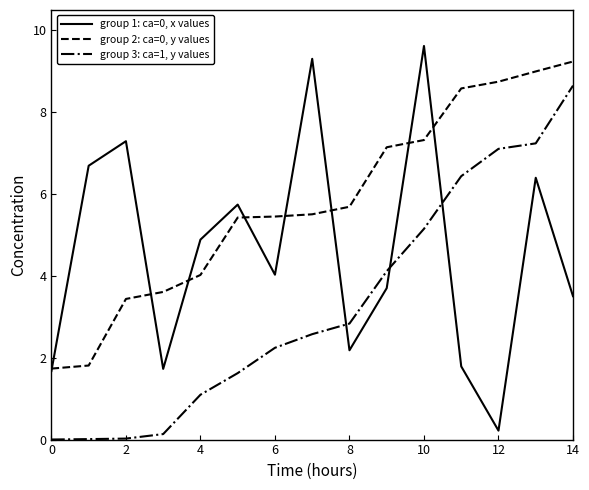

What is the difference between the second highest and minimum values in the group 3: ca=1, y values series?

7.2